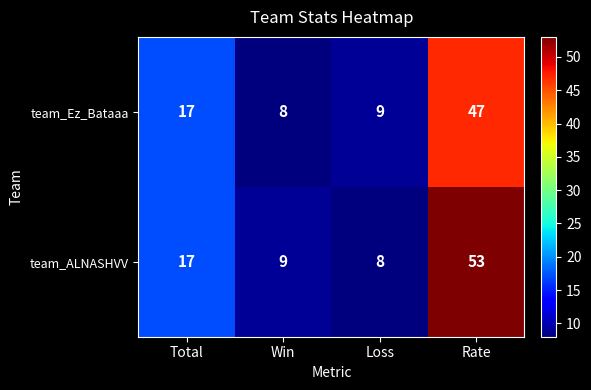

Reading left to right, extract all data points from this chart.

team_Ez_Bataaa: 17	8	9	47
team_ALNASHVV: 17	9	8	53